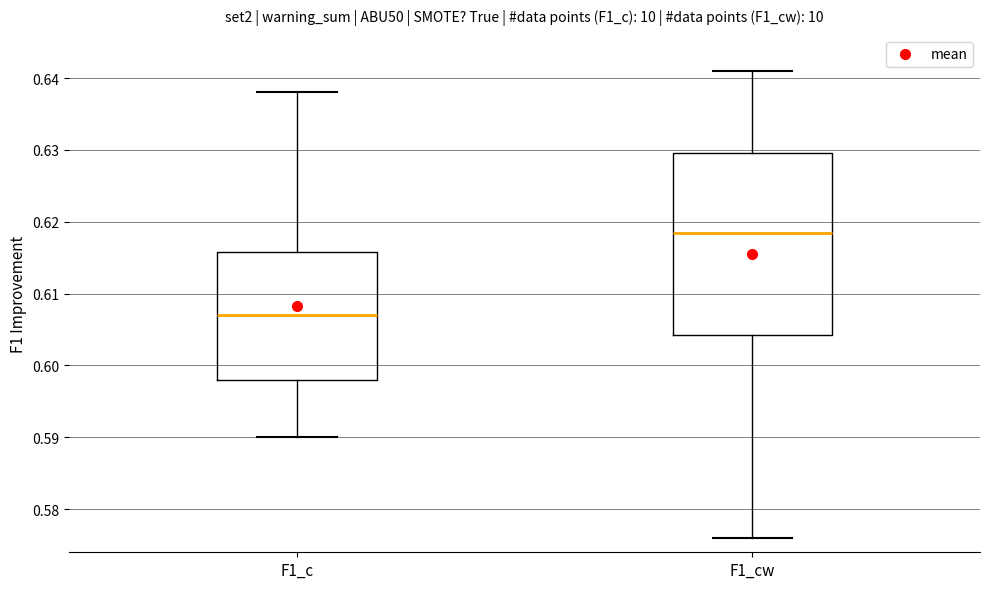

Where does the upper whisker of the box for F1_cw end on the y-axis? The values are not printed on the chart, so give them approximately, as read against the axis.

0.641